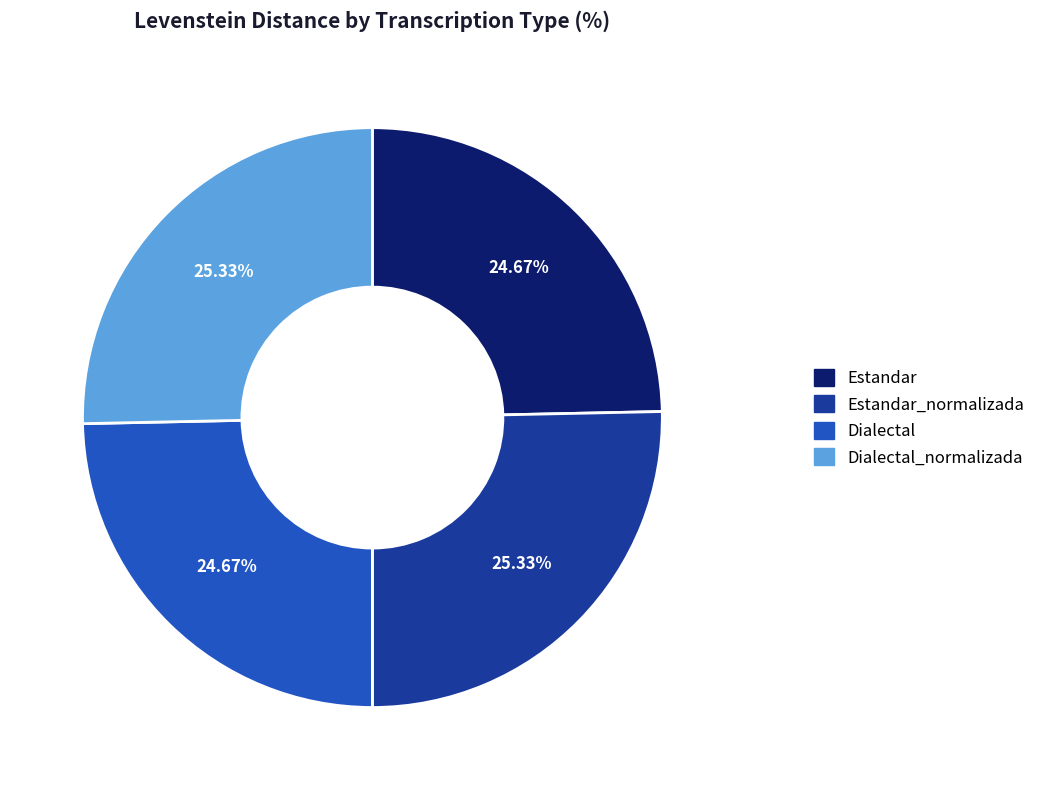

To the nearest percent, what is the average slice percentage?

25%